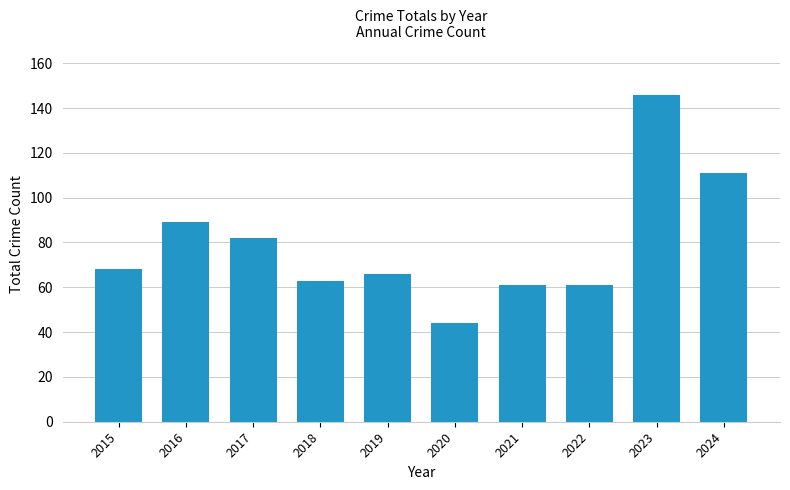

True or false: the data shows 63 at 2018.

True